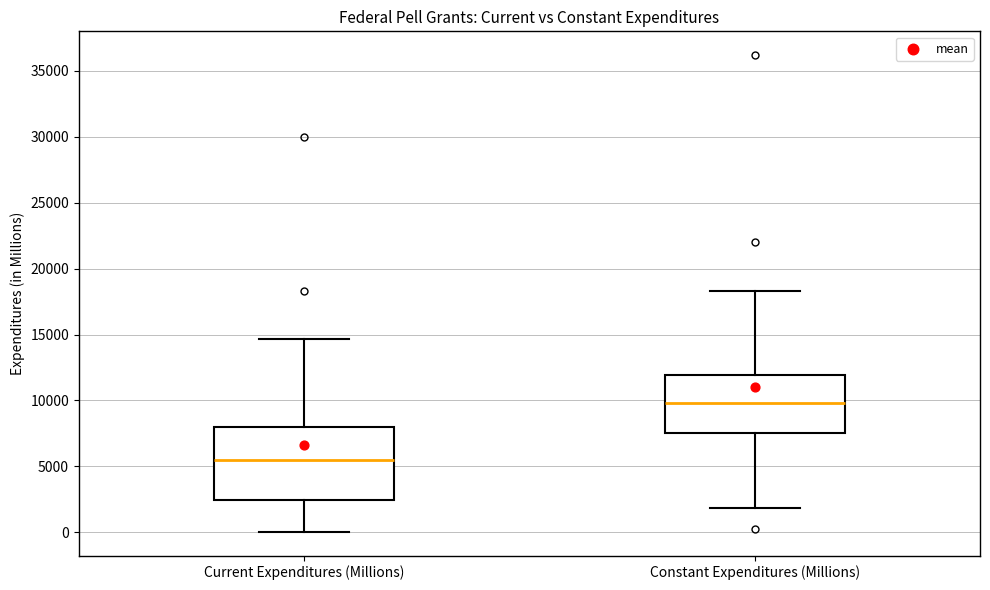

Which box is the tallest, from its lower edge to its upper edge?

Current Expenditures (Millions)